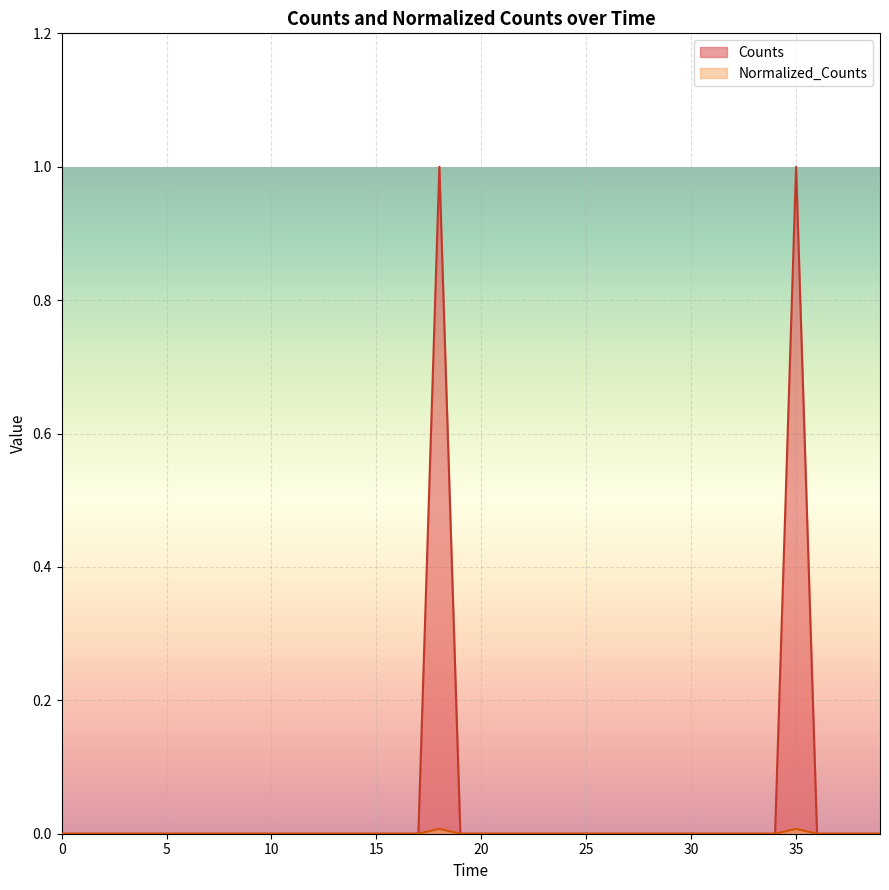

True or false: Normalized_Counts has more than 2 interior local peaks.

False